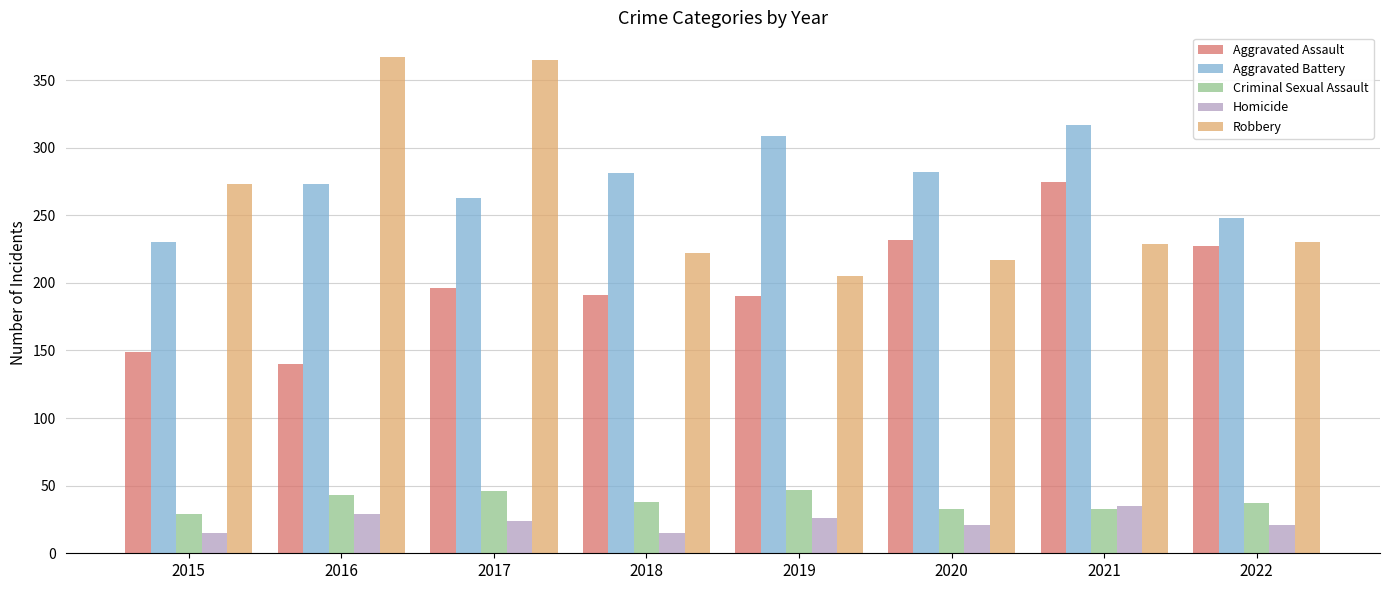

At 2017, list the series in order from largest to smallest.

Robbery, Aggravated Battery, Aggravated Assault, Criminal Sexual Assault, Homicide